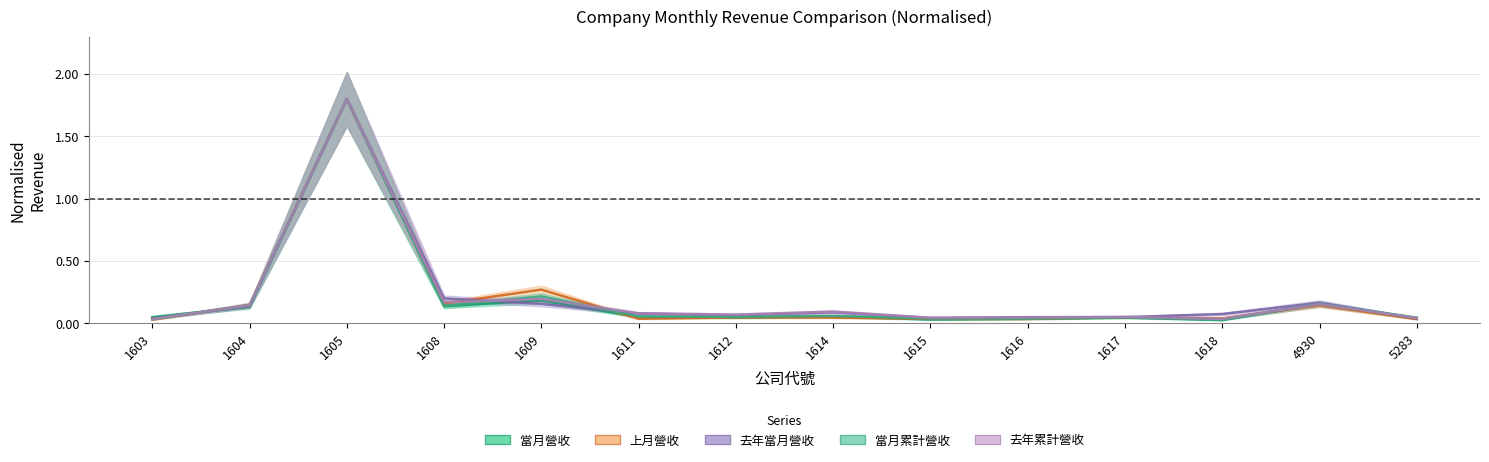

In 去年累計營收, how many points are lower than both neighbors (excluding endpoints)?

4